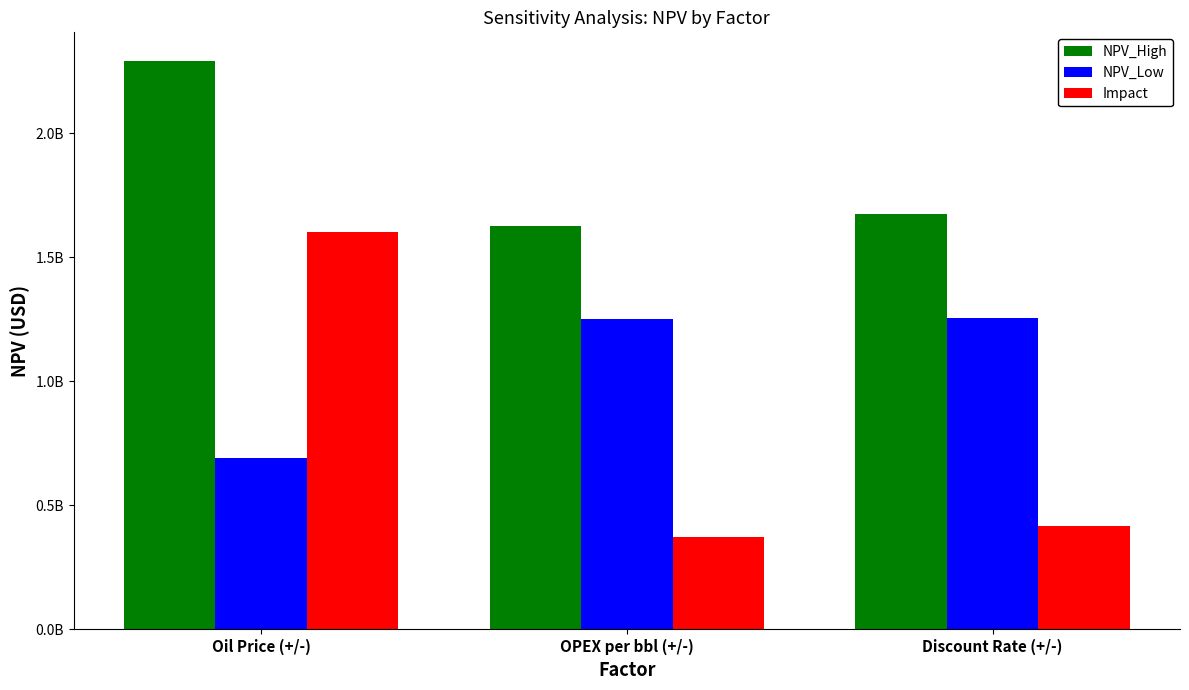

What is the label of the 1st bar from the left?

Oil Price (+/-)